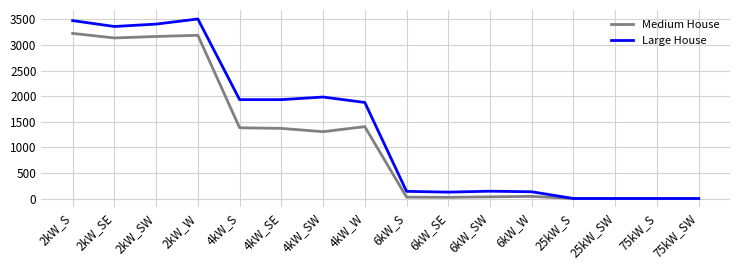

What is the greatest value displayed?

3510